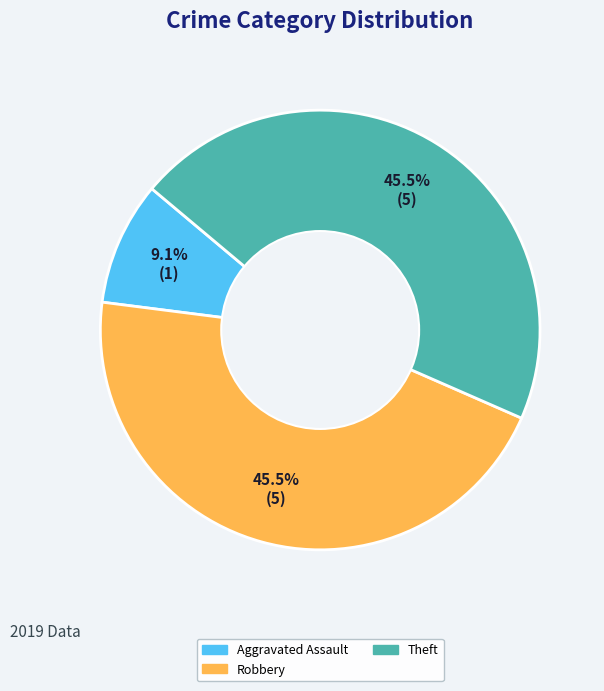

Is there any slice that represents more than half of the pie?

No